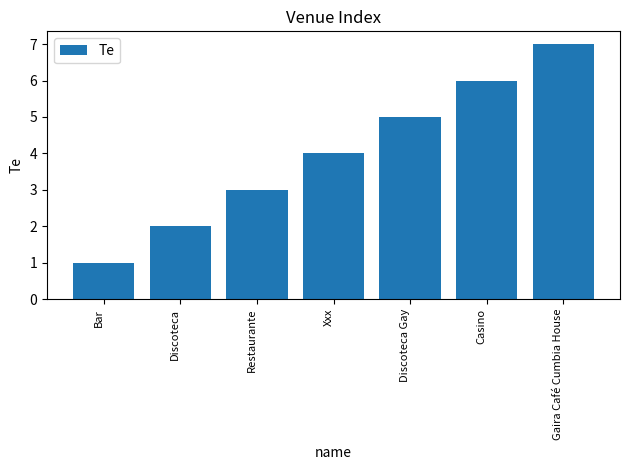

What is the label of the 6th bar from the right?

Discoteca